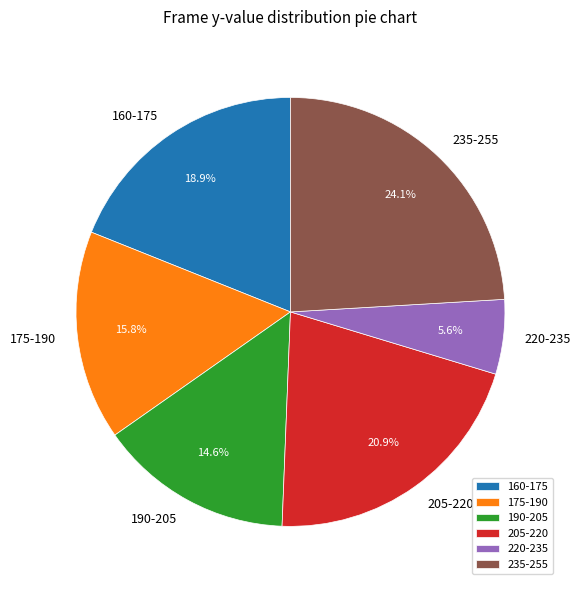

Does 235-255 represent more than half of the total?

No